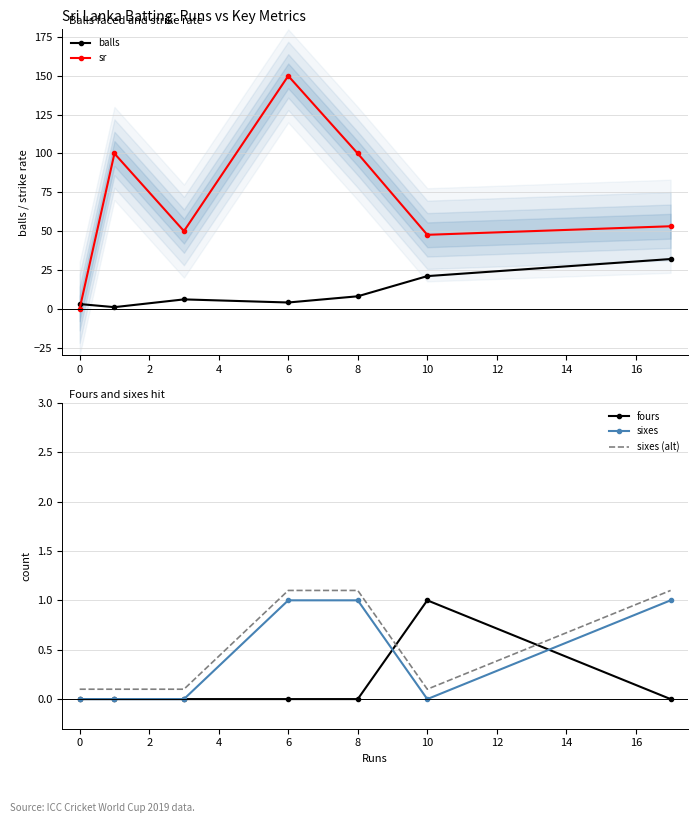

What is the greatest value displayed?

150.0